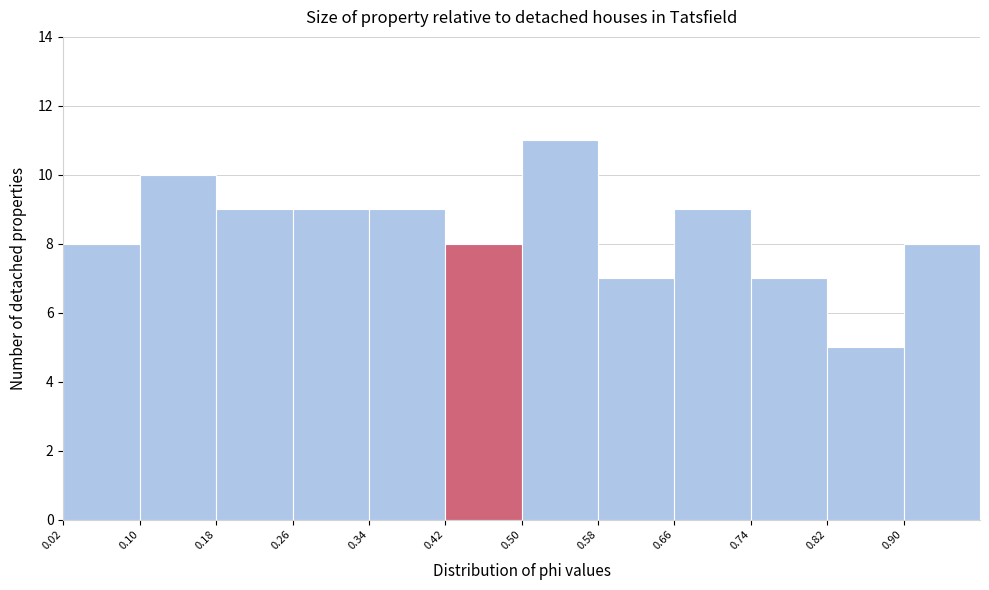

Over which range of the x-axis is the bar tallest?

0.50 to 0.58